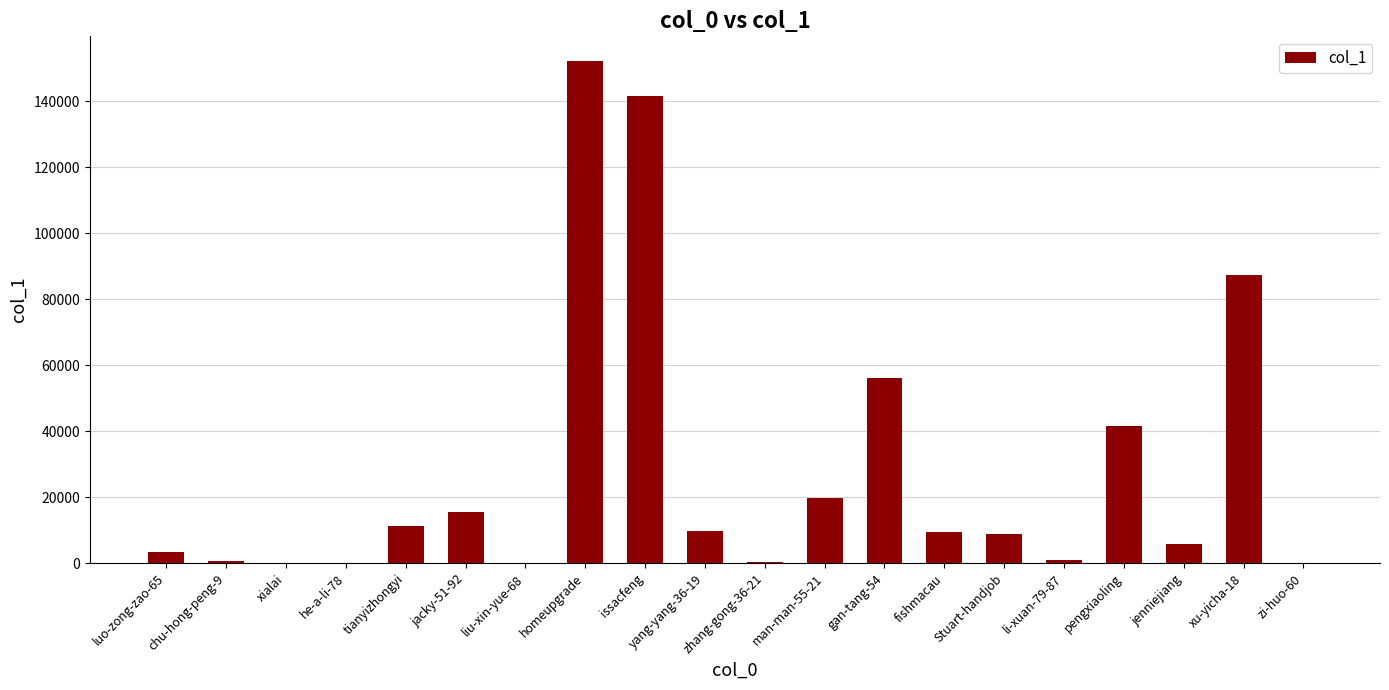

The value at tianyizhongyi is 20204. True or false?

False